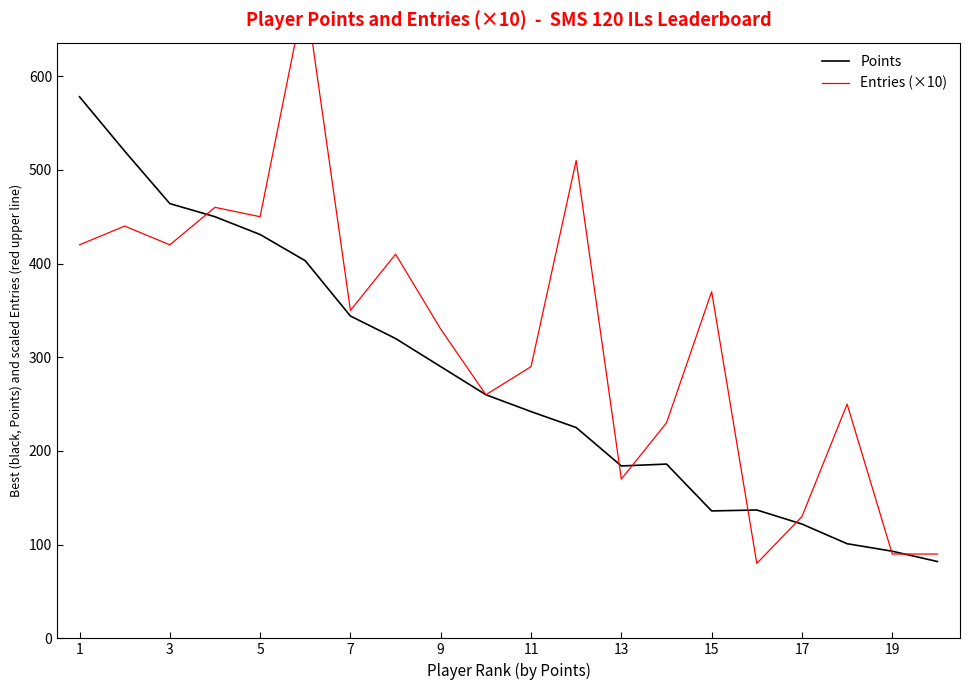

True or false: Entries (×10) has more than 0 points higher than both neighbors.

True